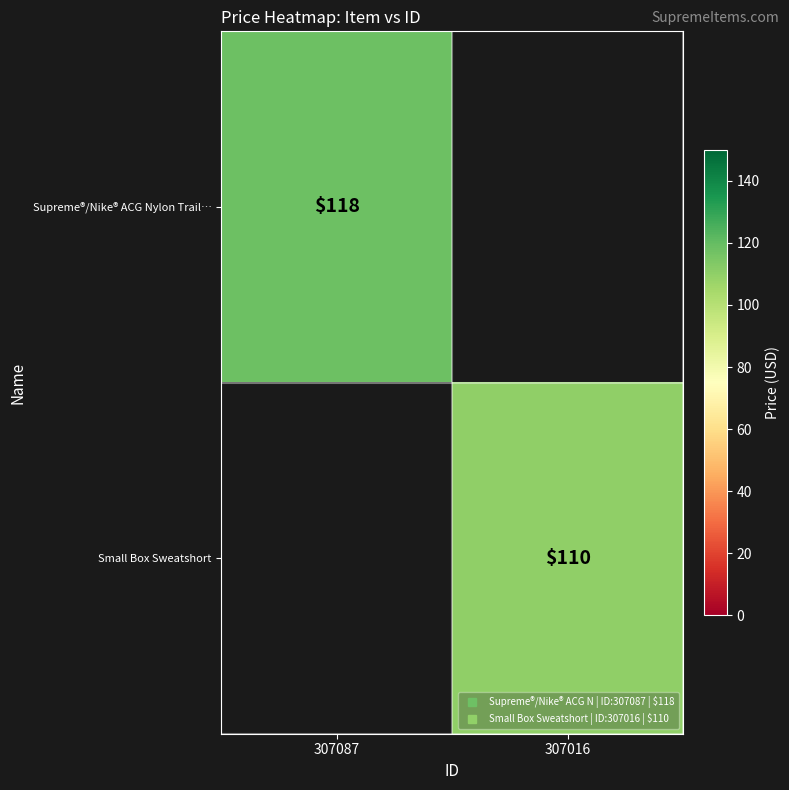

The Small Box Sweatshort series shows 68.3 at 307016. True or false?

False